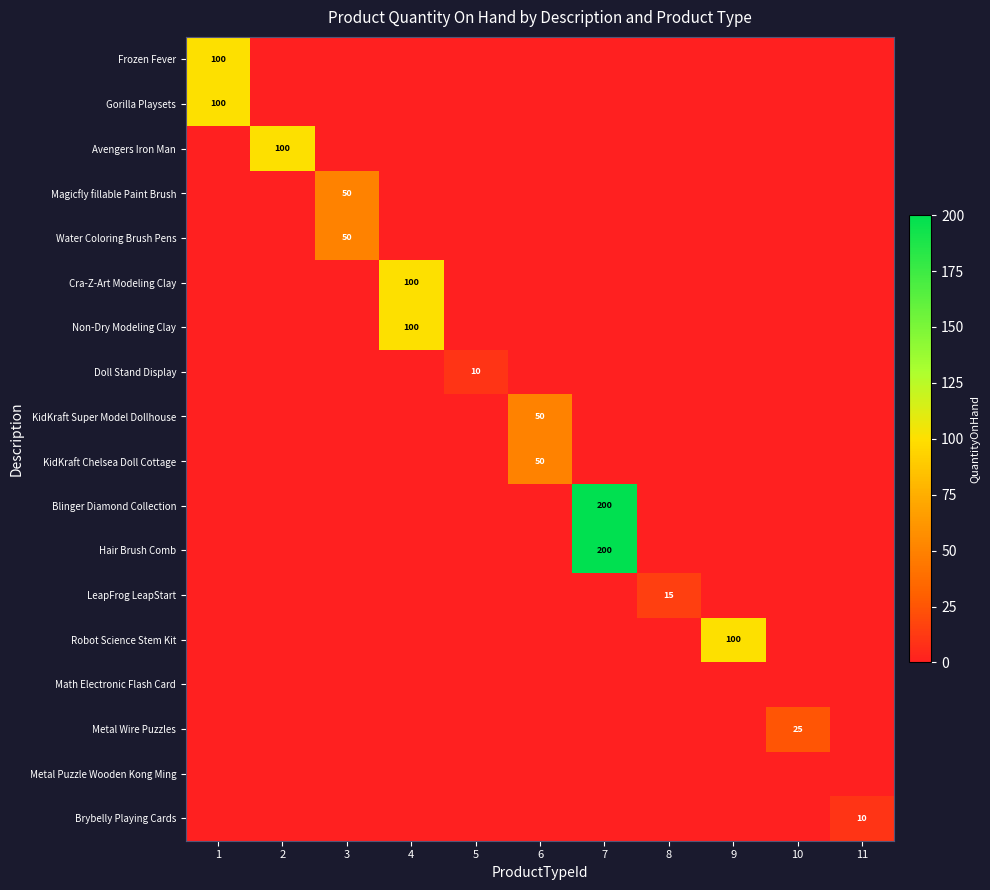

True or false: Cra-Z-Art Modeling Clay has a value of 63 at 4.

False